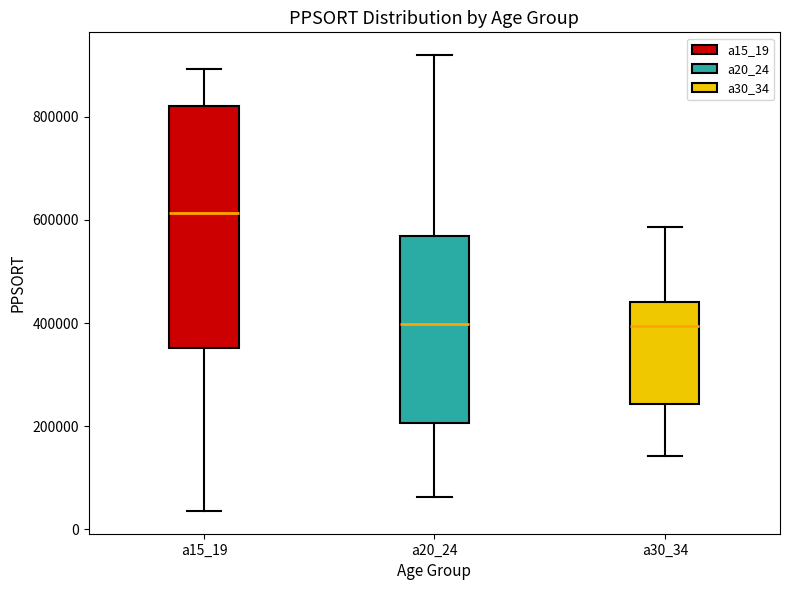

Comparing the boxes themselves (not the whiskers), which one is the tallest?

a15_19